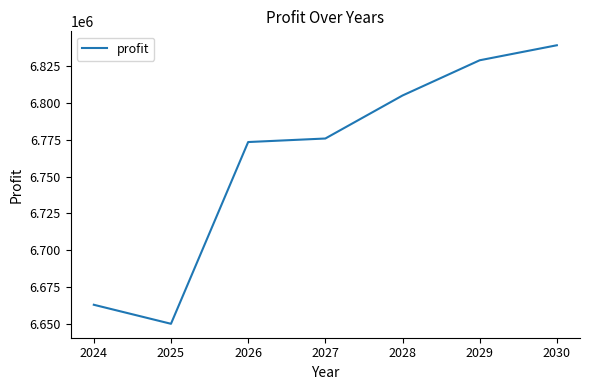

How many distinct data groups are displayed?

1